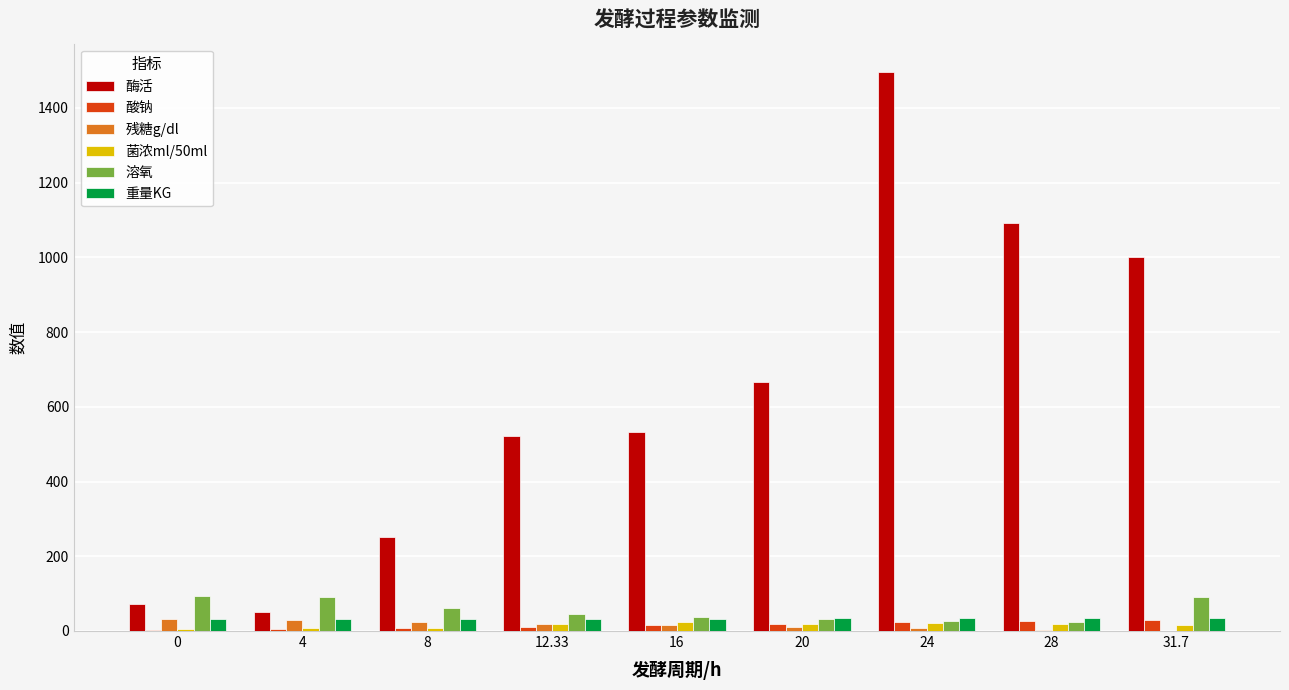

What is the highest value of the 溶氧 series?

93.4